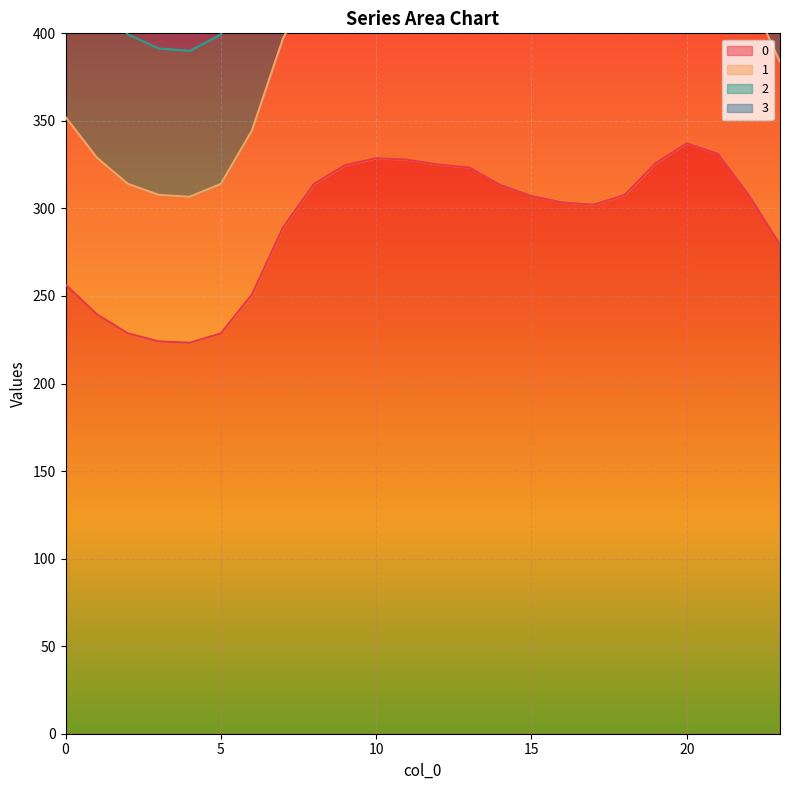

What is the value of the 0 point at the 6th from the left?

228.7